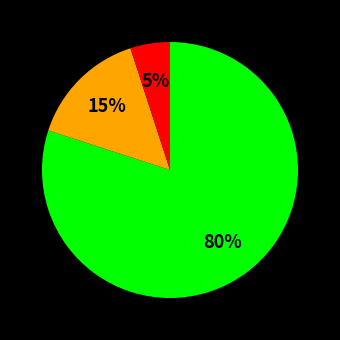

To the nearest percent, what is the difference between the largest and smallest slice percentages?

75%